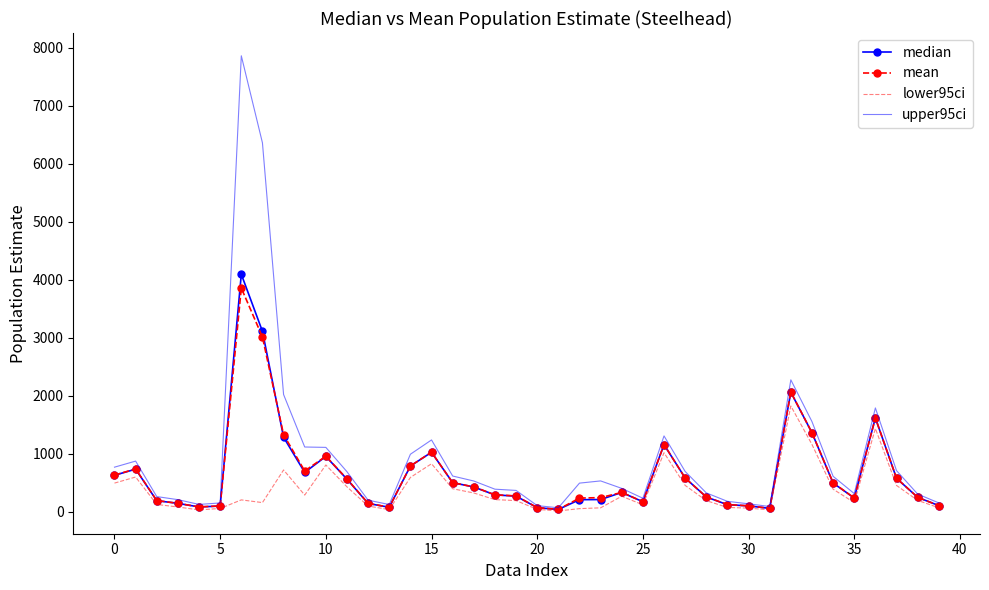

Which series has the widest spread of values?

upper95ci